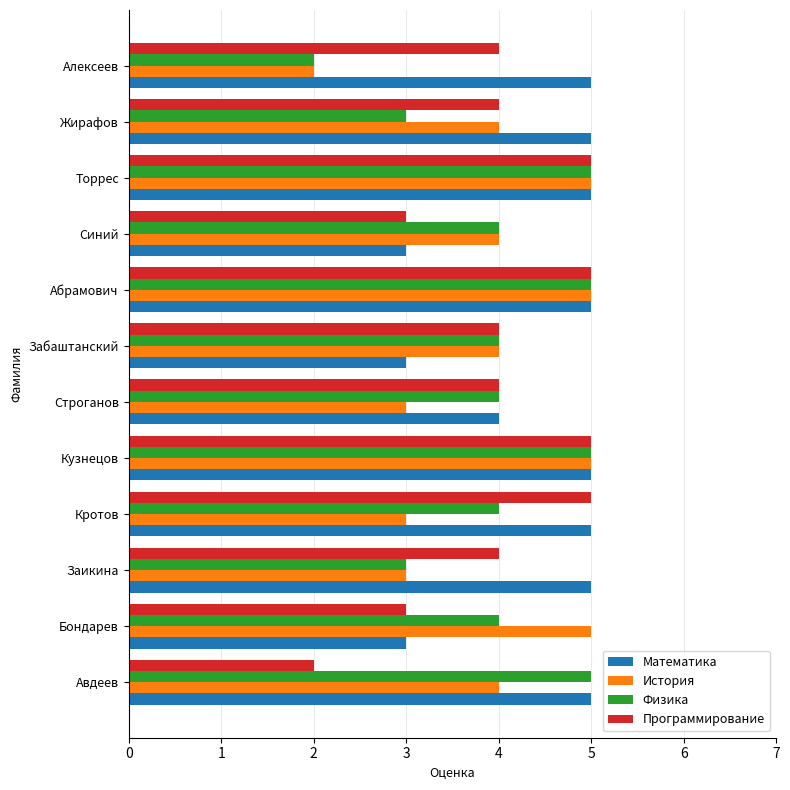

Is the value of Программирование at Абрамович greater than the value of История at Синий?

Yes